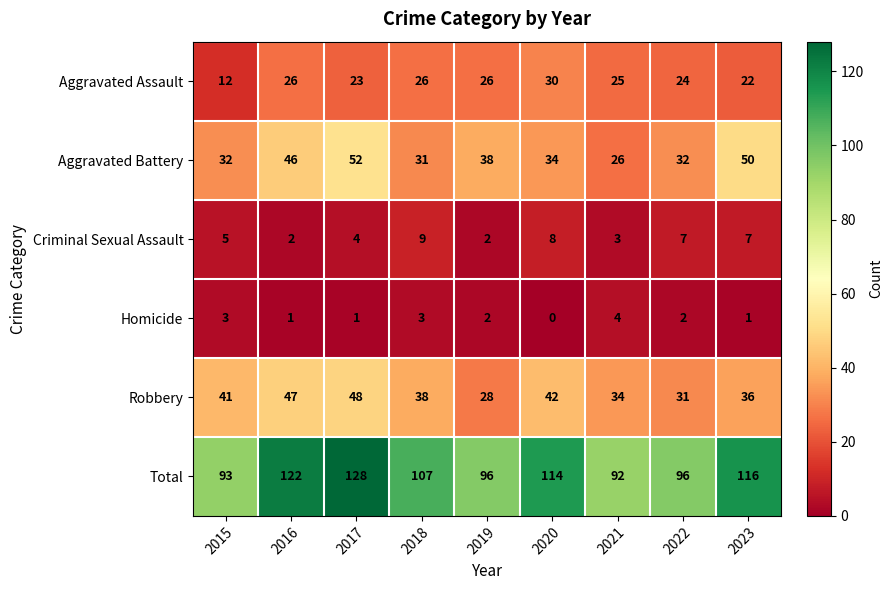

At which category does the chart reach its peak across all series?

2017